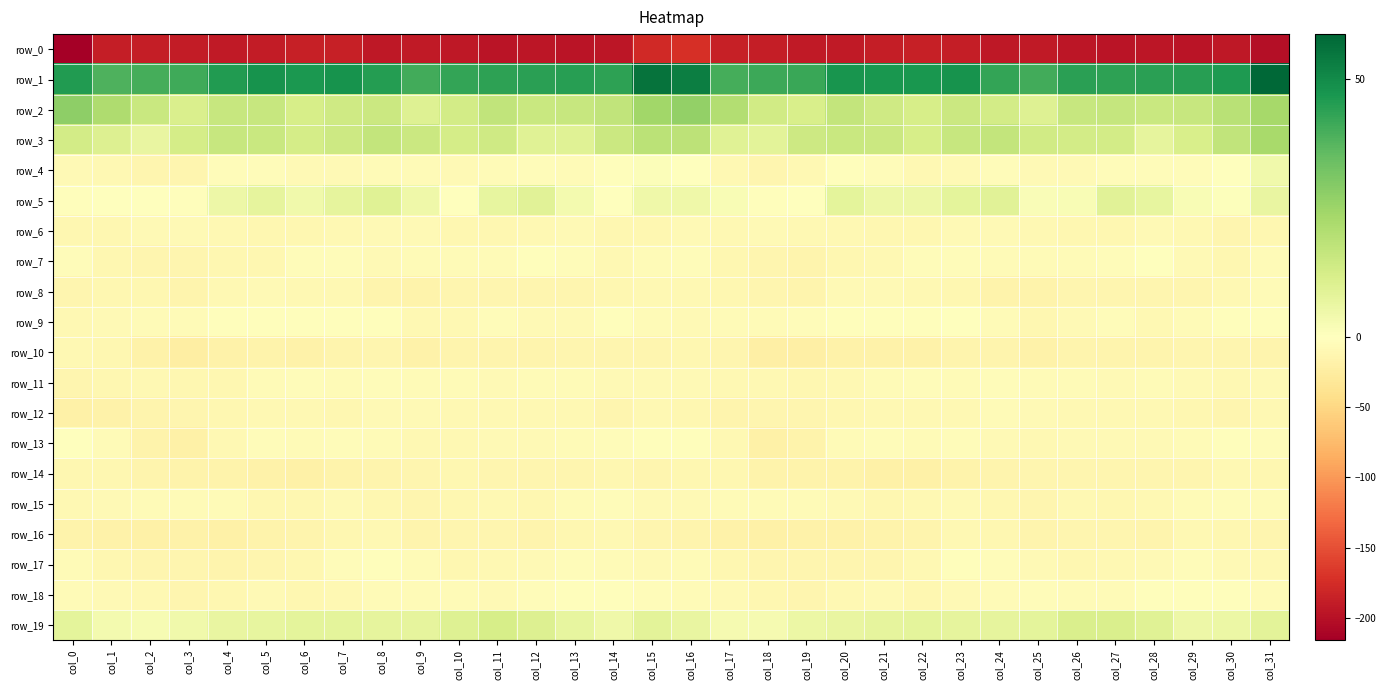

Reading right to left, extract all data points from this chart.

row_0: -201.5	-193.7	-196.1	-195.3	-196.0	-195.2	-191.5	-192.5	-188.8	-186.7	-188.7	-190.8	-191.9	-188.4	-186.2	-173.2	-178.9	-195.5	-195.9	-195.1	-196.5	-193.5	-191.5	-192.5	-187.0	-187.3	-189.6	-191.3	-190.8	-188.0	-189.0	-216.1
row_1: 58.6	45.9	44.5	44.3	43.7	44.1	40.5	42.7	47.8	46.8	46.9	47.6	41.7	41.3	39.9	53.0	55.6	43.9	44.7	44.0	44.0	43.0	40.3	45.0	48.1	46.5	47.7	45.7	41.1	39.9	38.8	45.6
row_2: 23.1	19.2	15.9	15.4	16.5	15.7	9.9	13.0	14.9	12.3	13.8	16.8	11.9	13.6	20.2	27.0	24.1	17.3	15.6	15.4	17.2	13.1	10.0	14.9	13.9	12.2	15.6	15.6	11.2	15.5	21.1	27.7
row_3: 22.5	17.2	11.6	7.8	13.0	13.2	13.4	16.7	15.8	12.2	14.9	15.4	14.6	8.6	9.4	18.0	18.3	14.8	9.4	9.2	14.1	12.7	14.7	16.9	14.5	12.8	15.3	15.7	12.4	6.8	10.3	13.0
row_4: 4.4	-1.2	-4.8	-4.3	-4.1	-7.0	-7.6	-4.9	-7.5	-8.5	-4.7	-2.8	-9.5	-13.3	-9.4	-0.8	1.2	-3.2	-5.2	-3.6	-5.1	-7.9	-6.4	-5.3	-8.4	-7.1	-3.6	-4.1	-12.3	-13.1	-8.9	-6.9
row_5: 6.6	0.7	2.2	7.1	8.9	2.0	1.4	9.1	8.0	5.2	5.2	7.9	-1.2	-2.0	2.0	4.9	4.9	0.4	3.6	9.0	7.0	-0.2	4.7	9.3	7.3	4.1	7.3	5.4	-3.1	-0.4	0.2	-2.3
row_6: -10.5	-12.7	-8.6	-7.7	-10.7	-10.4	-8.8	-7.1	-8.4	-11.2	-11.4	-8.6	-9.4	-6.8	-9.1	-7.5	-10.6	-11.4	-7.3	-9.0	-11.0	-10.2	-7.5	-7.7	-9.3	-11.7	-10.2	-8.5	-8.2	-8.0	-11.1	-11.5
row_7: -6.6	-10.3	-7.0	-1.1	-4.3	-5.8	-6.3	-6.5	-4.9	-3.6	-8.7	-11.2	-13.8	-12.5	-11.8	-3.6	-6.2	-10.1	-3.9	-1.9	-5.3	-6.4	-5.7	-7.0	-3.5	-4.7	-10.7	-11.6	-13.4	-13.2	-11.0	-4.0
row_8: -6.3	-9.4	-12.1	-12.9	-12.9	-12.1	-15.3	-16.3	-11.5	-9.0	-8.4	-8.4	-13.7	-12.7	-10.2	-9.3	-8.7	-10.5	-12.7	-13.3	-12.3	-13.2	-16.1	-15.1	-10.0	-8.6	-8.0	-10.1	-14.3	-11.5	-11.3	-12.6
row_9: -2.7	-2.1	-5.6	-8.8	-4.3	-7.7	-10.2	-5.4	-1.4	-3.3	-3.1	-2.4	-4.1	-6.6	-6.5	-8.1	-5.3	-3.0	-7.6	-7.9	-3.9	-9.6	-9.1	-3.2	-1.8	-3.3	-3.0	-1.8	-6.0	-6.4	-7.9	-9.9
row_10: -13.8	-12.9	-13.2	-13.7	-14.7	-13.9	-17.2	-14.5	-13.7	-17.0	-16.9	-17.2	-21.5	-21.4	-12.6	-10.6	-12.3	-13.4	-12.9	-14.7	-14.0	-15.1	-17.2	-12.8	-15.0	-17.3	-16.4	-18.5	-23.0	-18.5	-11.4	-10.0
row_11: -7.6	-8.7	-7.4	-5.8	-7.3	-5.6	-6.5	-4.6	-6.0	-5.0	-5.6	-8.8	-11.1	-9.2	-9.5	-7.5	-7.7	-8.4	-6.4	-6.6	-6.8	-5.8	-6.1	-4.2	-6.2	-4.8	-6.3	-10.5	-10.4	-9.4	-11.0	-12.2
row_12: -8.7	-12.5	-10.7	-8.4	-9.9	-9.6	-7.6	-6.8	-9.7	-9.9	-9.2	-10.9	-12.8	-13.0	-15.0	-10.9	-10.0	-12.2	-9.4	-8.9	-10.0	-9.2	-6.8	-7.7	-10.3	-9.4	-9.7	-11.2	-13.4	-13.5	-17.3	-18.8
row_13: -4.2	-3.1	-5.6	-6.8	-7.5	-8.0	-9.0	-7.2	-4.8	-5.9	-4.7	-6.0	-15.3	-18.8	-9.0	-2.7	-3.2	-4.1	-6.1	-7.0	-7.2	-8.6	-8.6	-6.3	-4.8	-5.8	-4.4	-8.7	-18.6	-16.2	-6.2	-1.5
row_14: -11.2	-10.0	-12.0	-12.7	-13.0	-12.0	-12.2	-13.6	-15.8	-18.7	-19.2	-16.7	-16.0	-15.5	-11.7	-11.5	-12.0	-10.7	-12.5	-12.7	-12.8	-11.7	-12.7	-14.6	-16.7	-19.3	-18.5	-15.8	-16.4	-14.5	-11.2	-11.6
row_15: -6.3	-4.8	-5.5	-9.0	-10.3	-9.3	-12.9	-11.5	-7.9	-8.7	-11.6	-7.6	-6.0	-5.2	-6.3	-8.0	-6.9	-4.9	-6.4	-10.6	-9.2	-10.8	-12.8	-10.6	-7.1	-10.5	-10.7	-6.2	-6.0	-5.4	-7.6	-8.9
row_16: -12.9	-10.7	-9.7	-14.2	-13.1	-12.3	-14.8	-11.7	-10.1	-13.8	-15.4	-18.2	-18.2	-18.6	-17.4	-14.7	-12.9	-9.5	-11.5	-14.7	-12.3	-13.3	-14.5	-9.9	-11.8	-14.2	-16.5	-18.7	-18.0	-19.0	-17.4	-15.4
row_17: -9.2	-8.3	-3.7	-7.0	-8.9	-11.3	-8.4	-3.5	-2.2	-9.0	-11.9	-13.5	-13.4	-13.0	-10.8	-5.9	-6.9	-5.7	-4.8	-7.8	-10.1	-10.4	-6.7	-2.1	-4.1	-11.1	-12.0	-14.1	-13.1	-13.0	-10.6	-6.6
row_18: -5.7	-3.4	-1.8	-2.9	-6.7	-6.6	-4.7	-5.6	-7.4	-10.6	-7.9	-9.2	-12.8	-11.6	-7.8	-5.4	-3.7	-2.0	-2.3	-3.8	-8.0	-5.1	-5.2	-5.8	-8.7	-10.2	-7.4	-10.8	-13.1	-10.0	-8.0	-6.4
row_19: 8.4	5.9	5.1	9.4	11.4	11.2	8.1	7.5	7.6	8.2	7.6	6.6	5.7	3.0	2.8	6.6	8.3	4.7	7.0	10.3	11.9	9.7	7.7	7.4	8.1	8.2	6.9	6.9	4.4	2.4	3.6	8.1